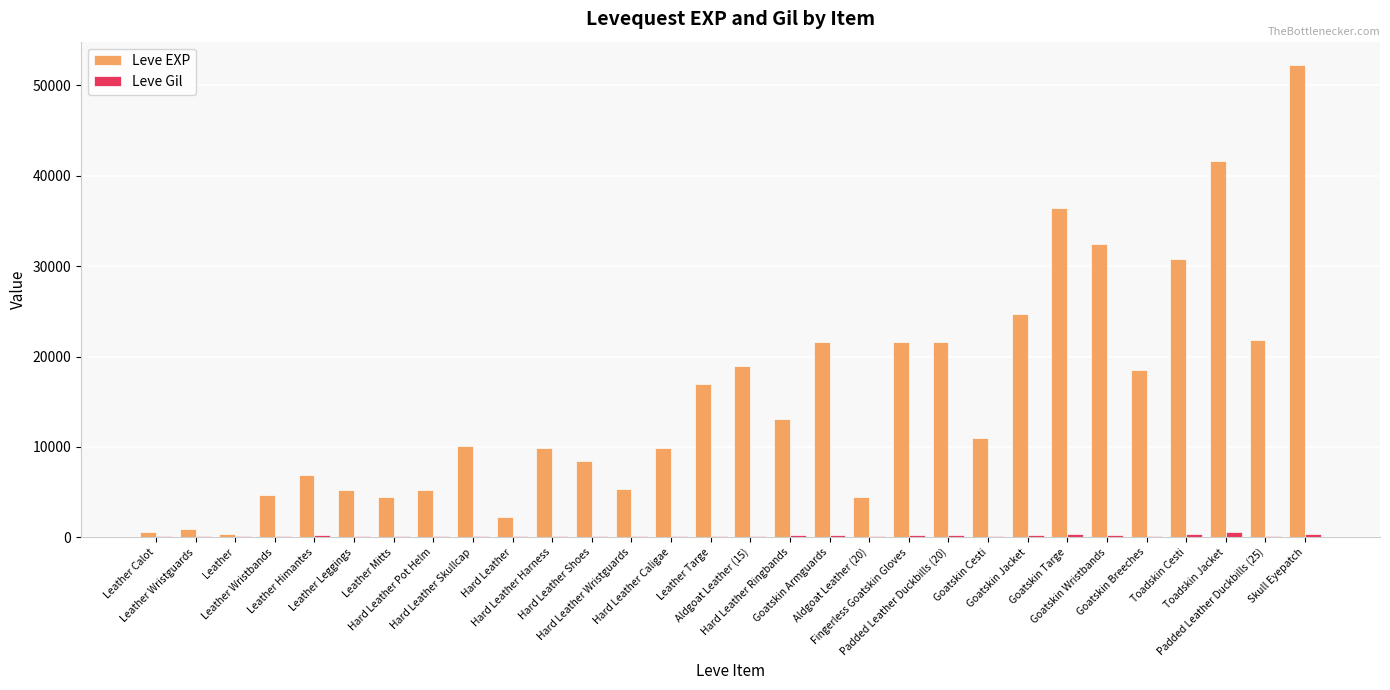

Read the Leve EXP value at Fingerless Goatskin Gloves, to the nearest 100.

21600